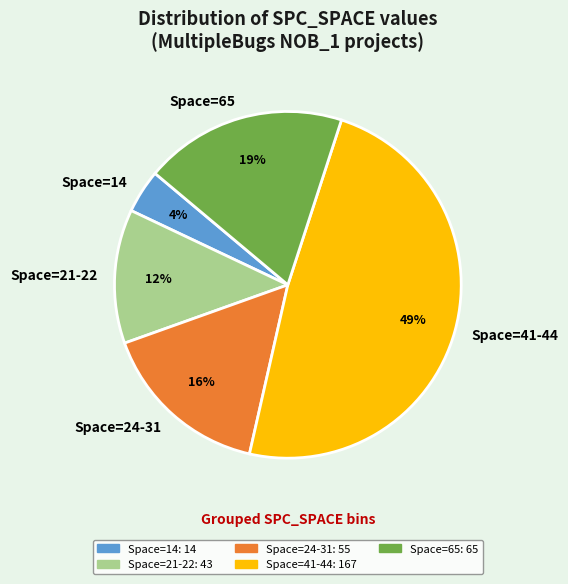

To the nearest percent, what is the average slice percentage?

20%